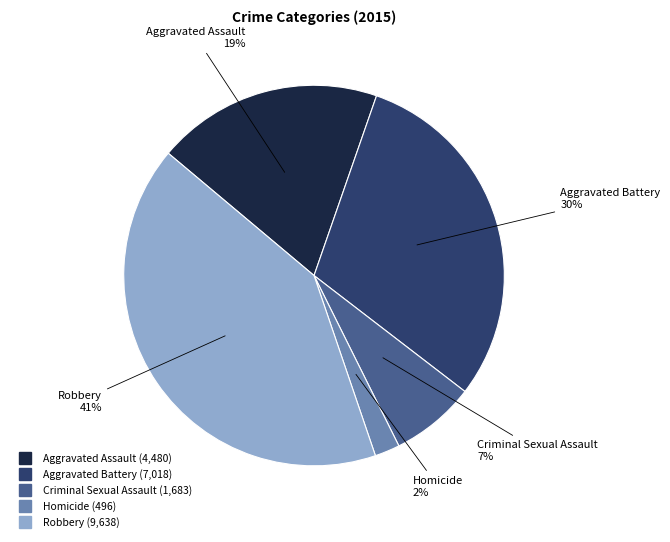

To the nearest percent, what portion does Aggravated Battery represent?

30%